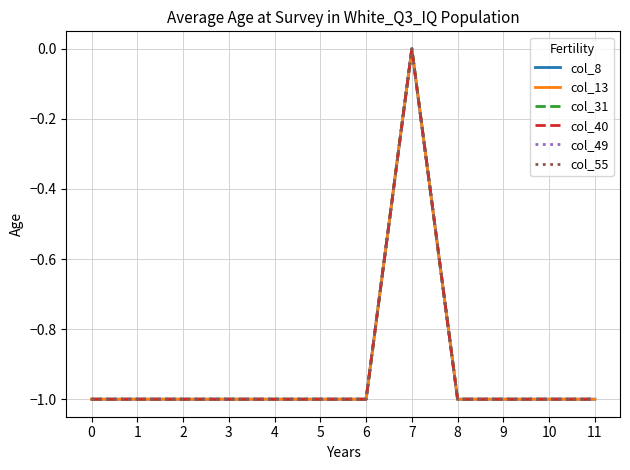

The col_31 series shows 0 at 9. True or false?

False